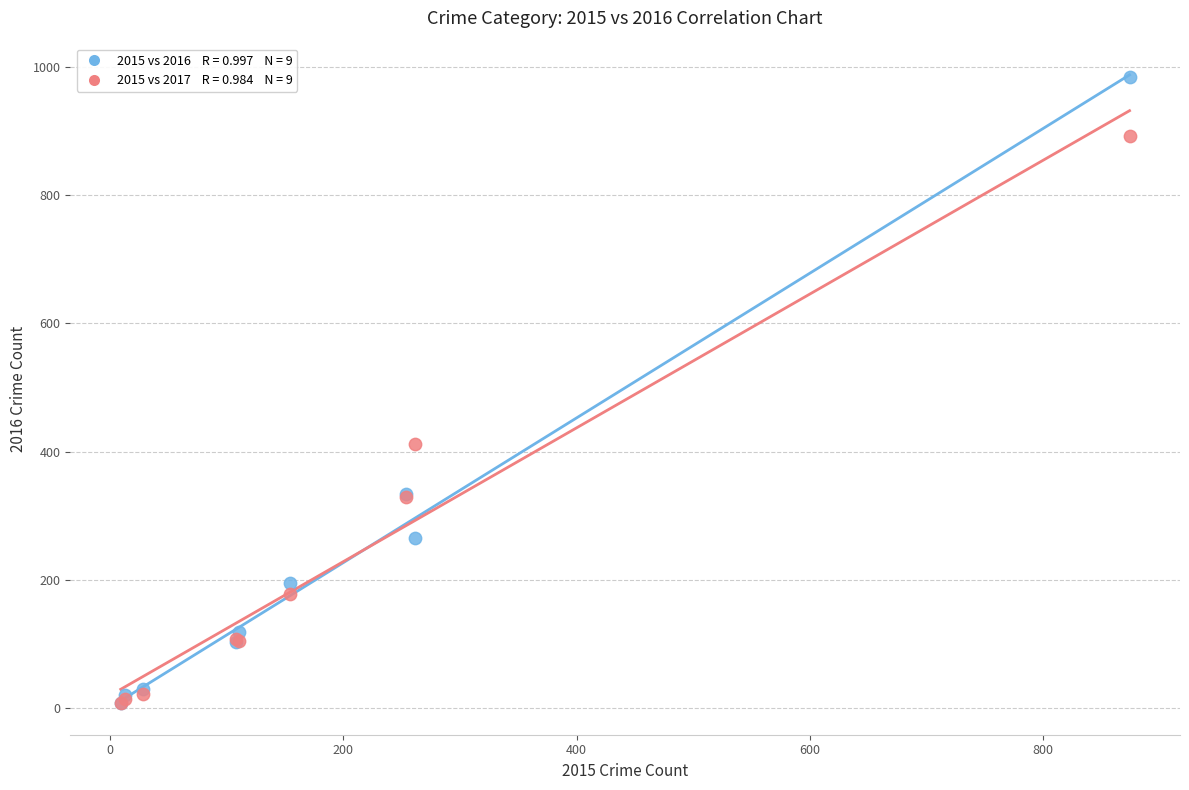

Across all series, what Y value is closest to 495?

411